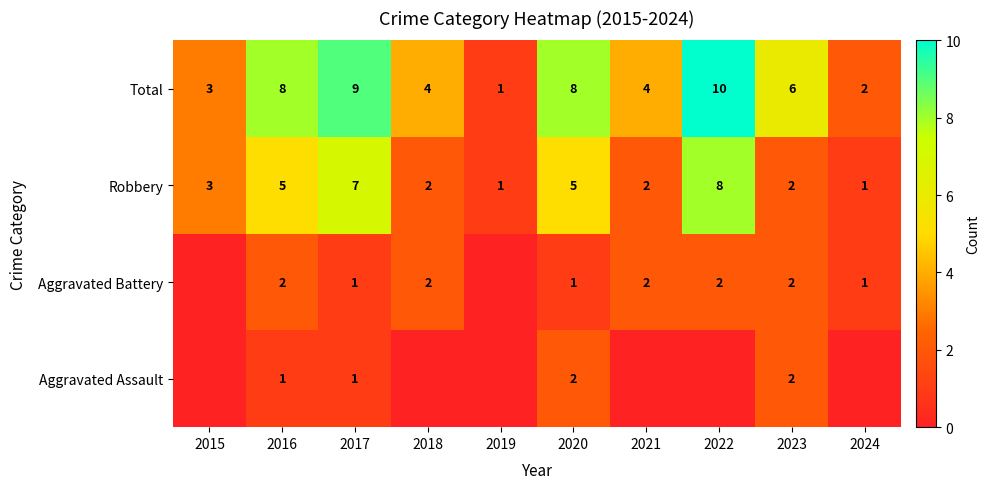

The Robbery series shows 8 at 2020. True or false?

False